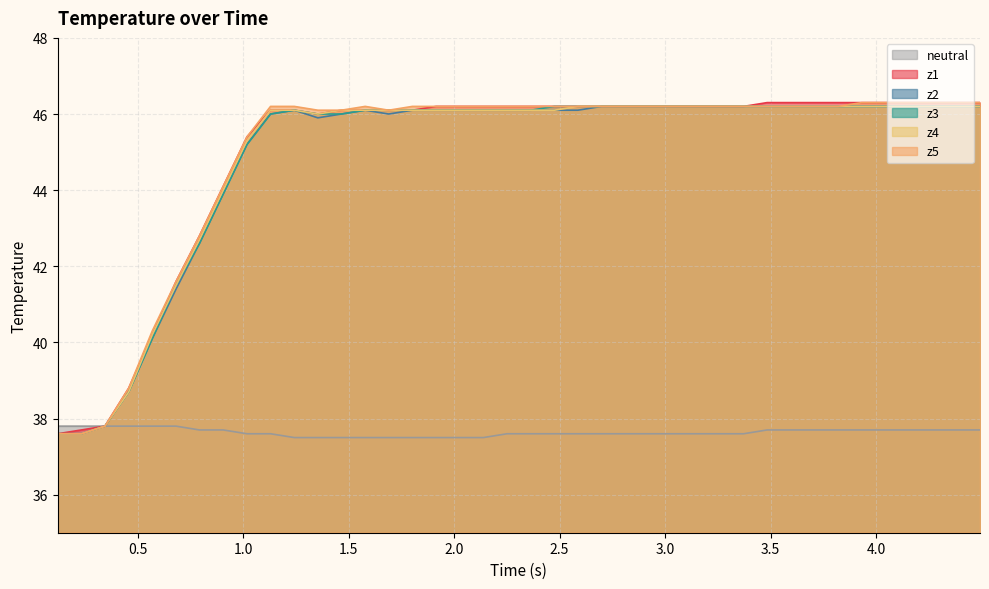

Which series has the largest range (max minus min)?

z1